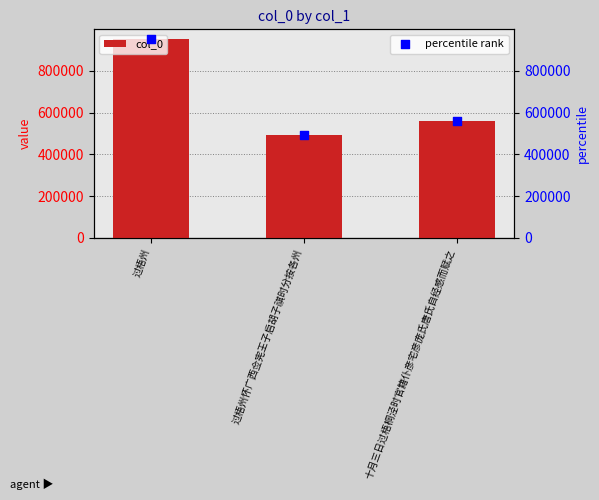

Which series reaches the maximum Y coordinate?

col_0